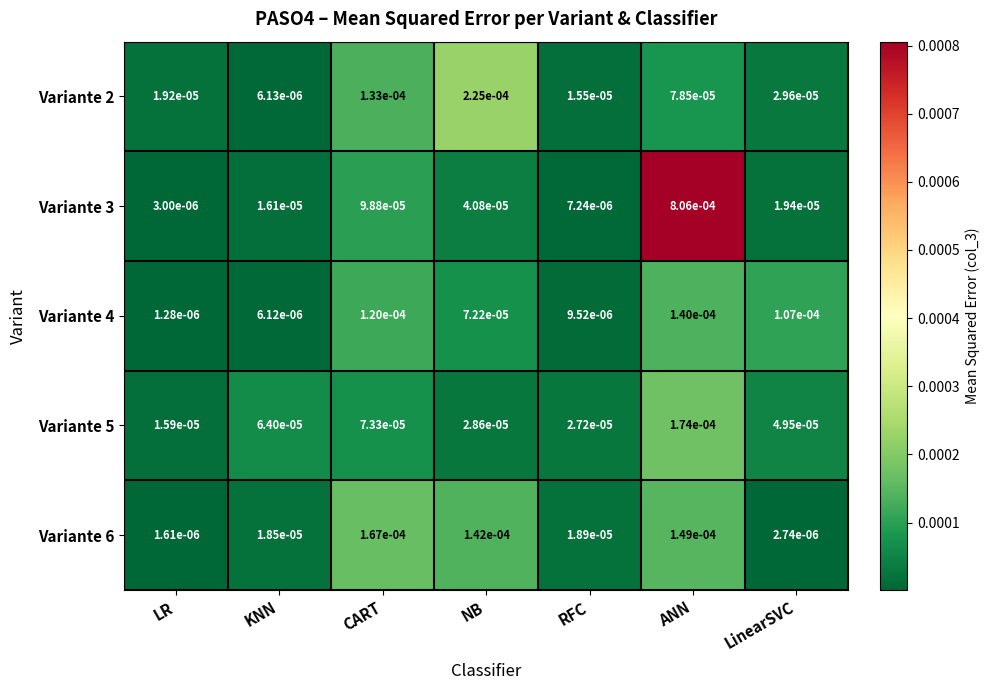

How many categories are shown in the chart?

7